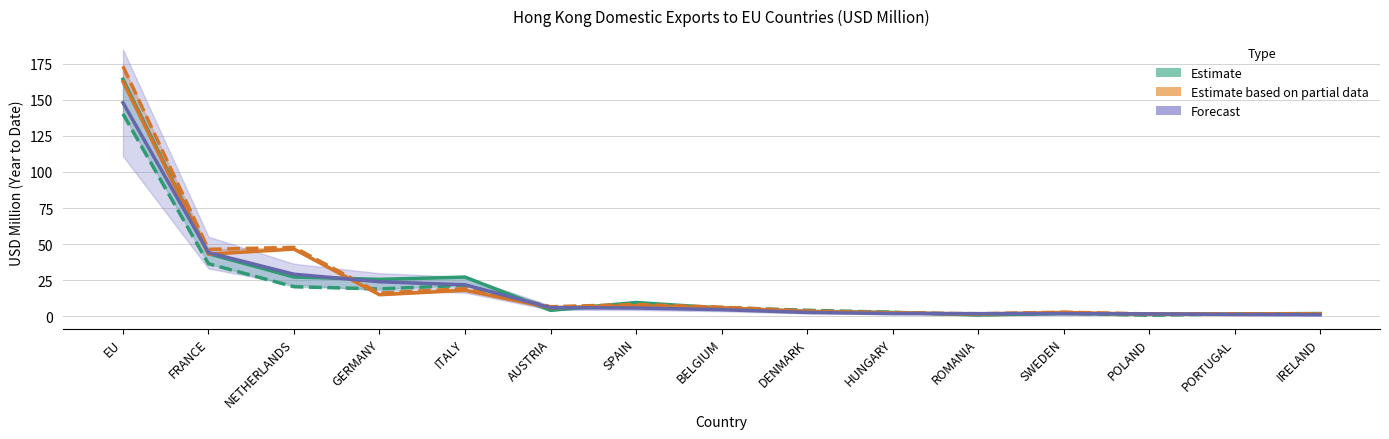

Is this an area chart (filled region under the line)?

No